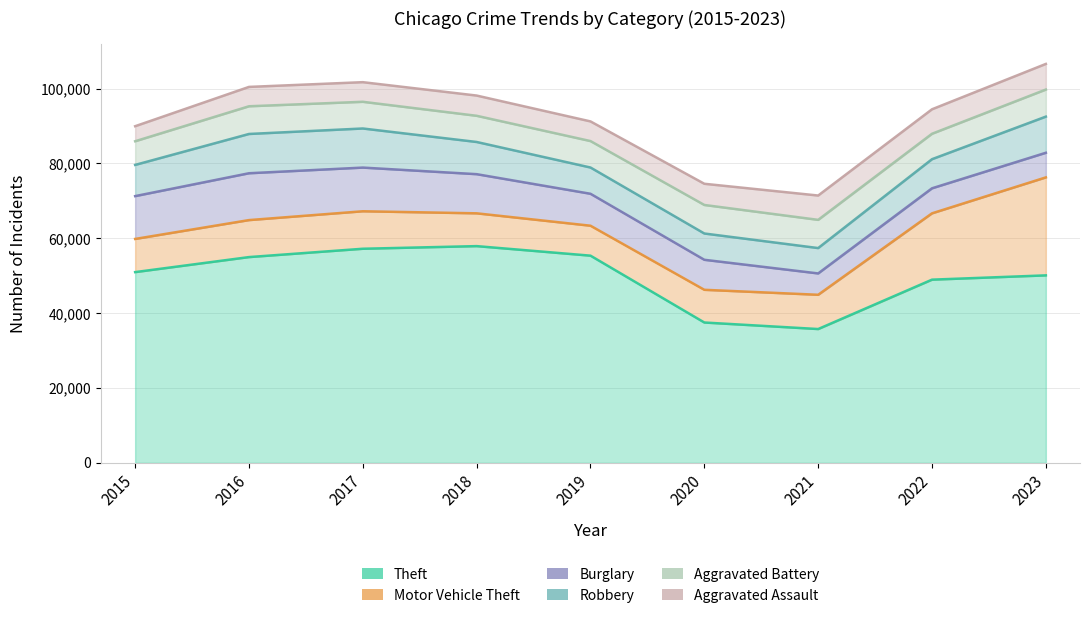

Where is the first local minimum for Motor Vehicle Theft?

2019